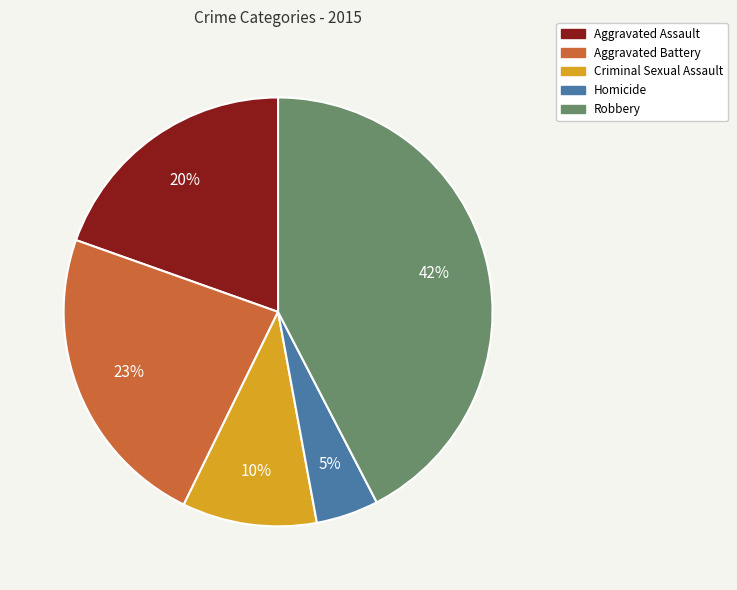

What percentage is the Aggravated Assault slice, to the nearest percent?

20%